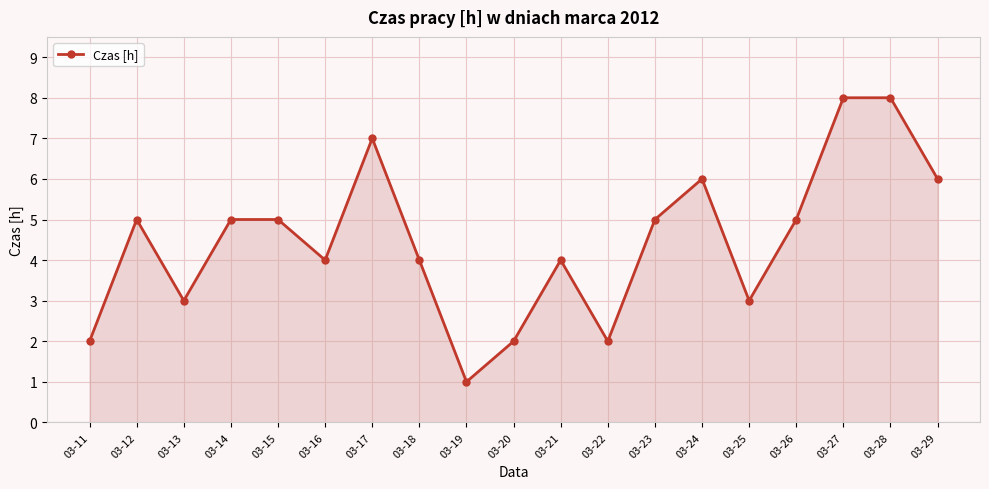

True or false: the data has more than 1 interior local peaks.

True